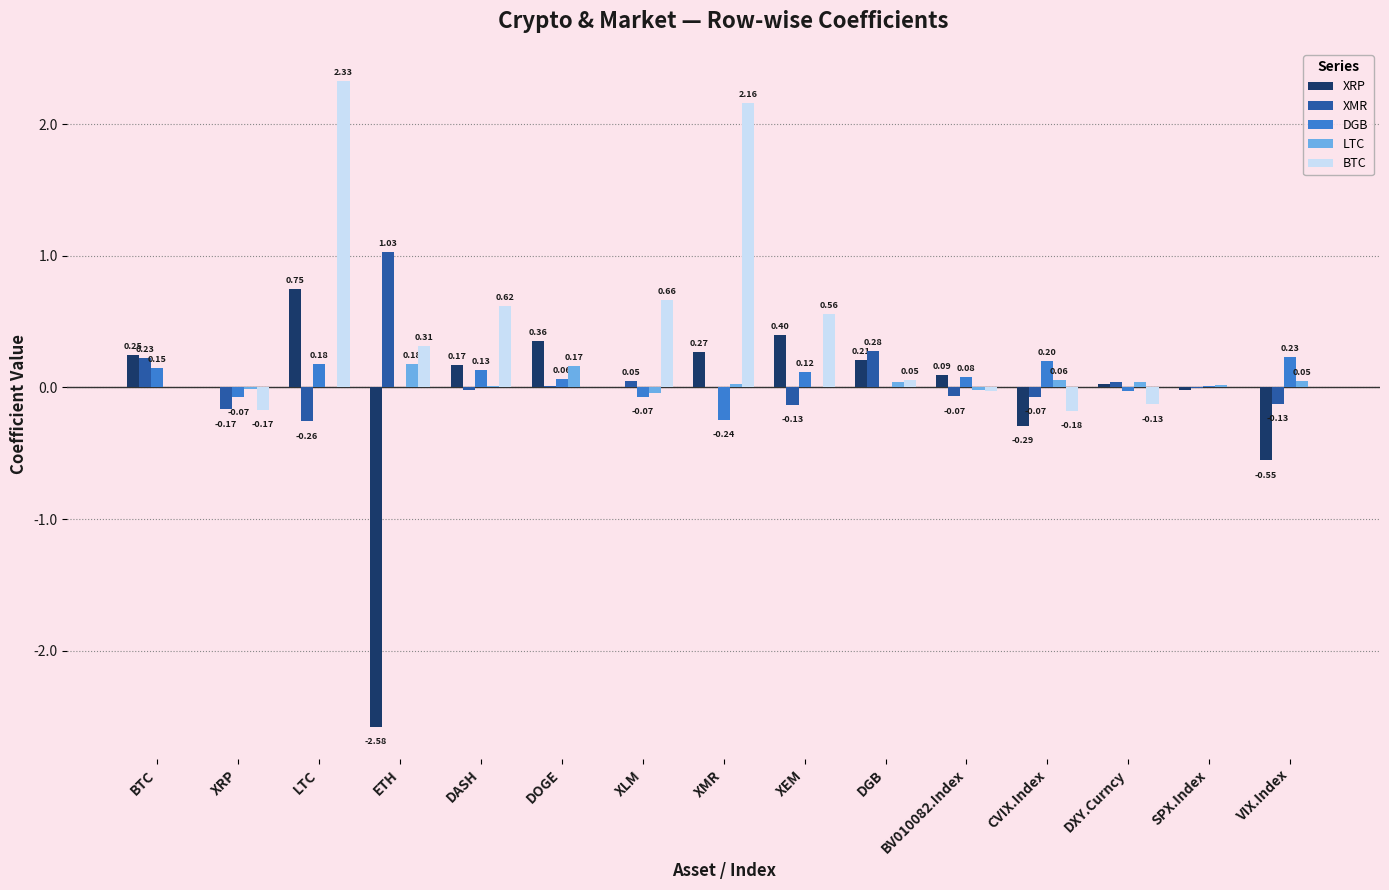

At which label is XMR closest to 0?

XMR